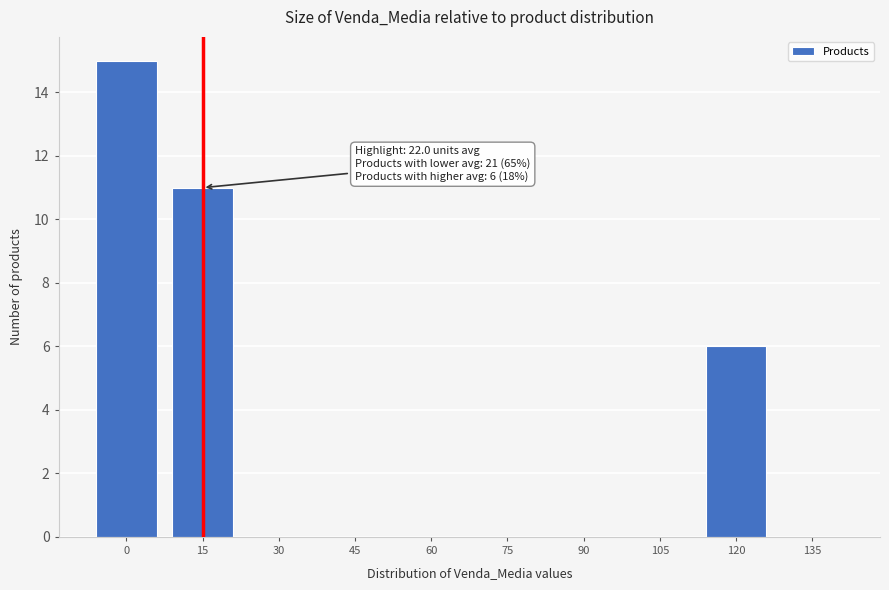

Reading right to left, what are all the values shown in this chart?

135=0	120=6	105=0	90=0	75=0	60=0	45=0	30=0	15=11	0=15